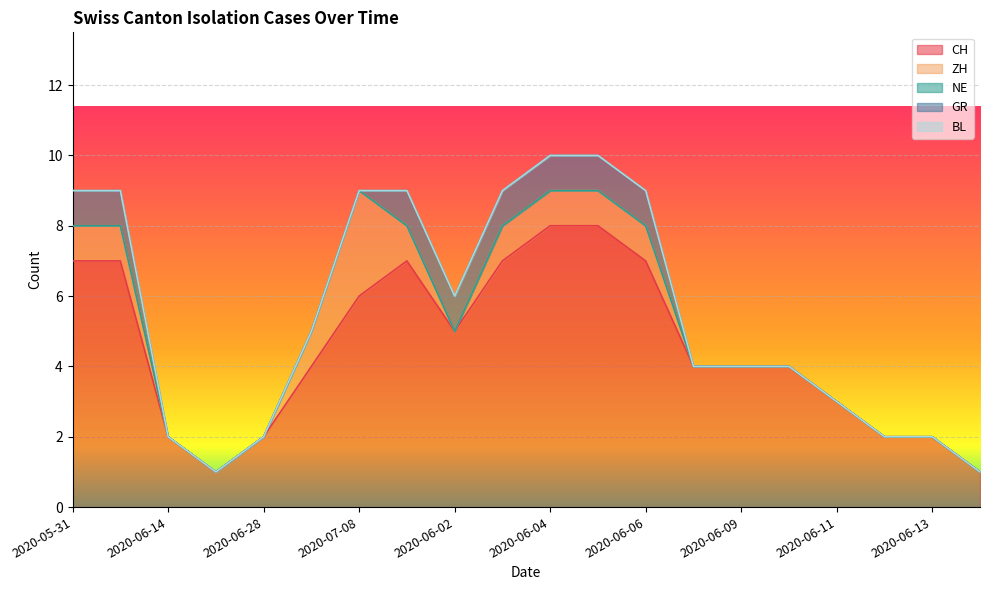

What position from the left is 2020-06-28?

5